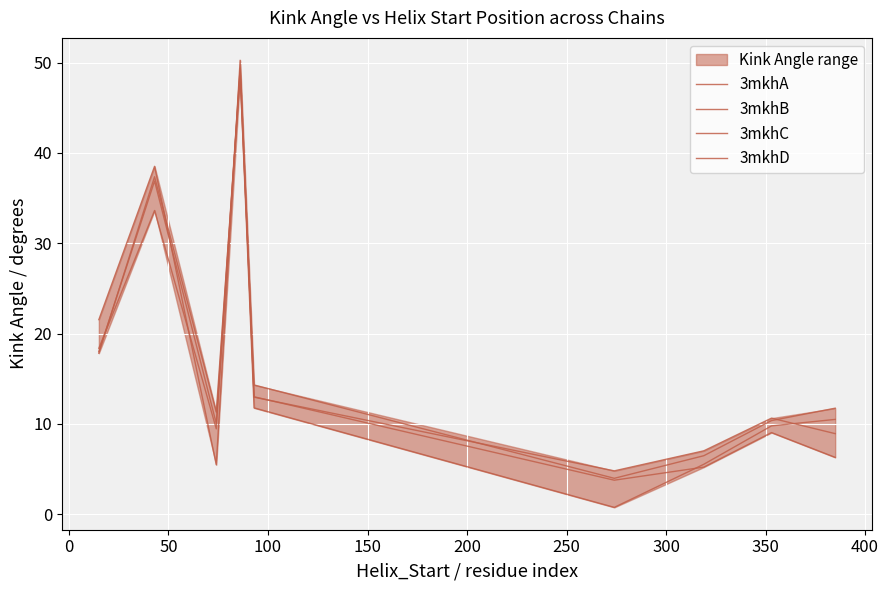

What is the approximate value of 3mkhD at 250?

5.2